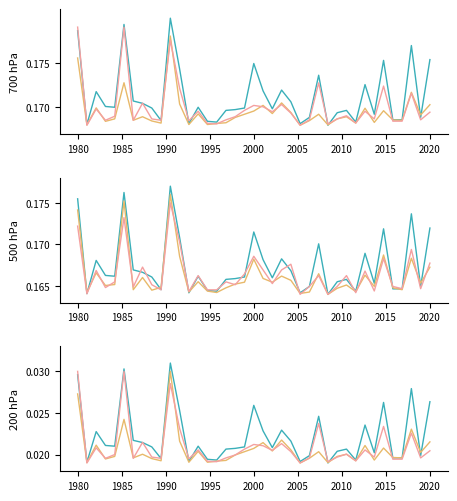

Which has a higher value, 16 or 36?

36